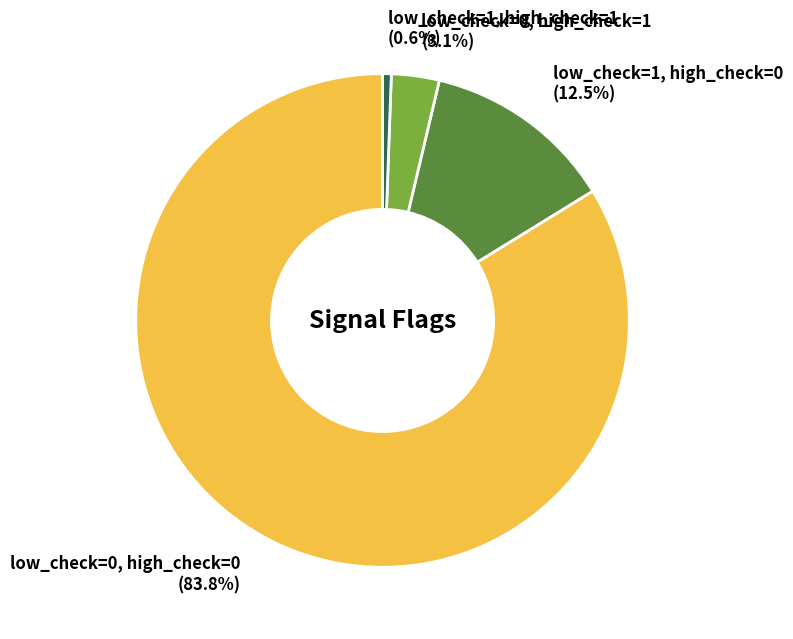

Count the number of slices in the pie.

4